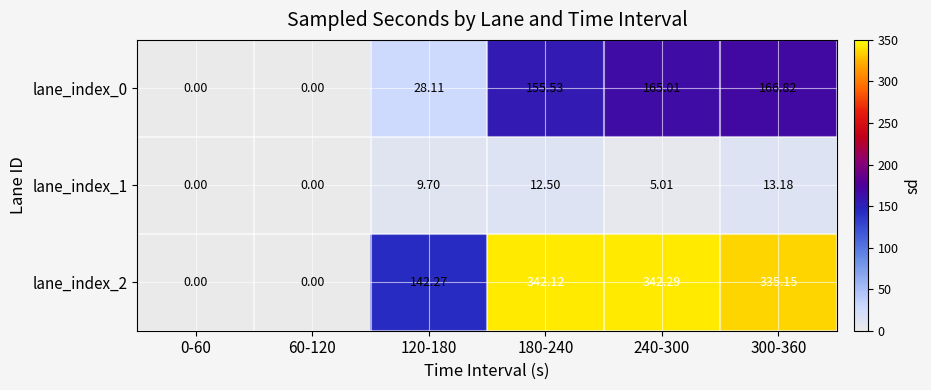

Is the value of lane_index_2 at 300-360 greater than the value of lane_index_0 at 180-240?

Yes